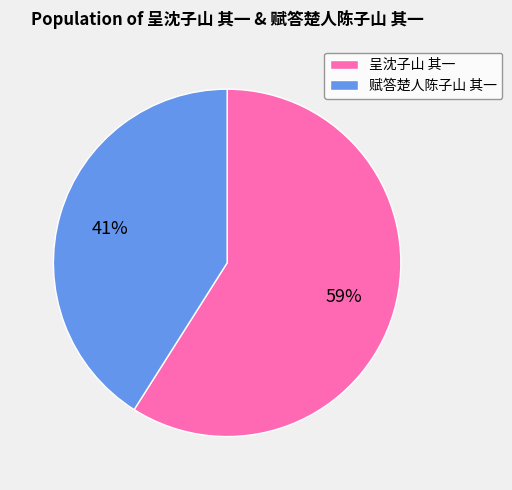

Rank the categories by value from lowest to highest.

赋答楚人陈子山 其一, 呈沈子山 其一